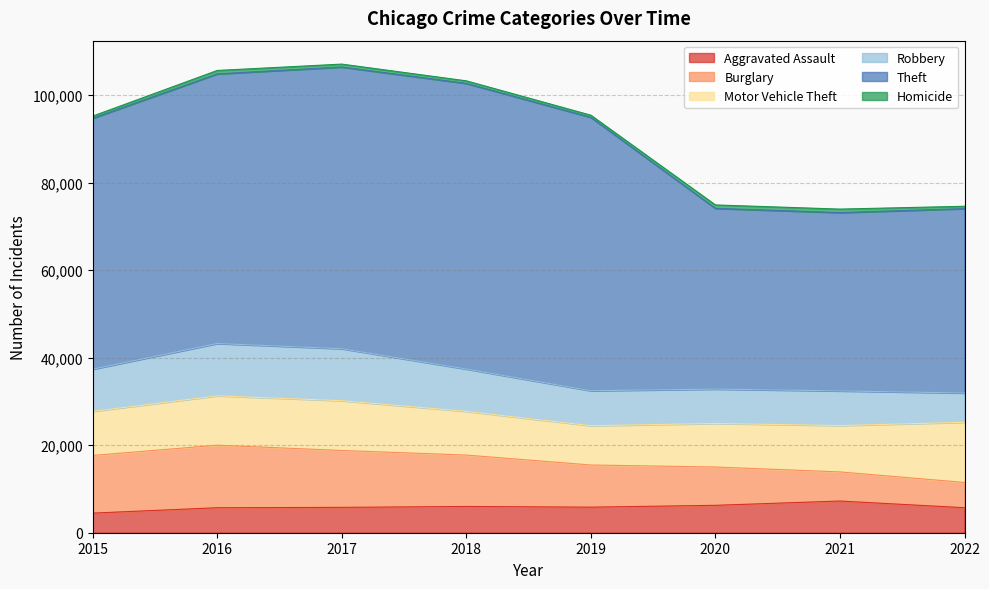

What is the spread (max minus min) of values at 2022?

41589